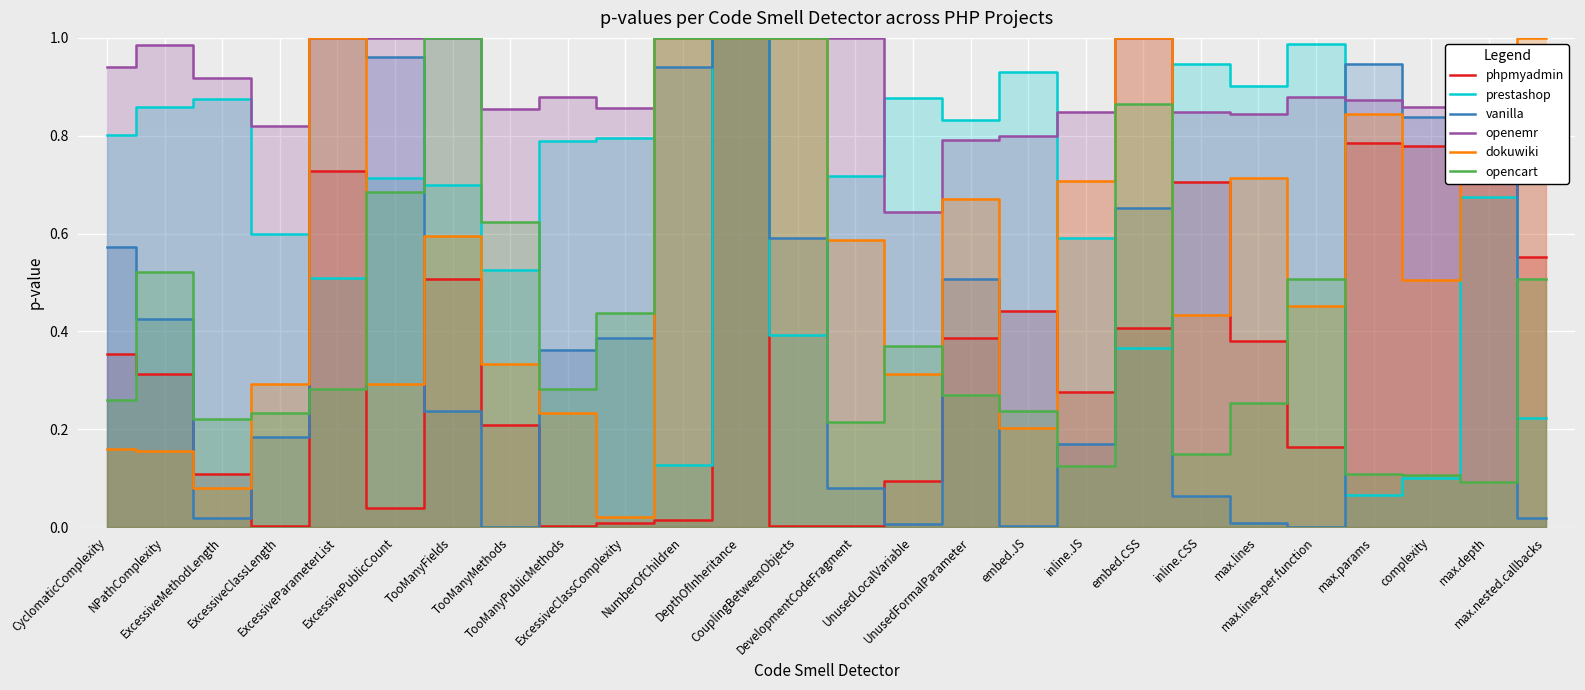

How many lines are shown in the chart?

6